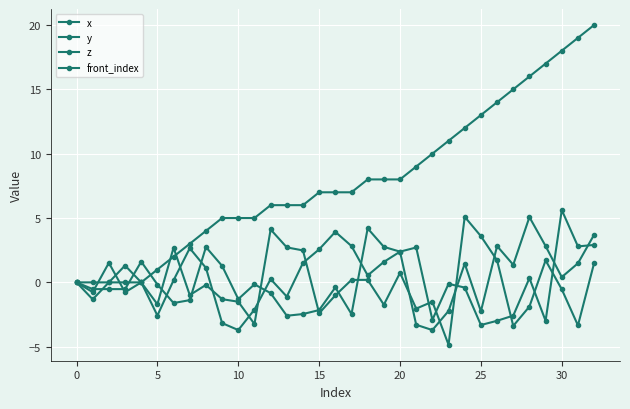

Does the chart display data point markers on the line(s)?

Yes